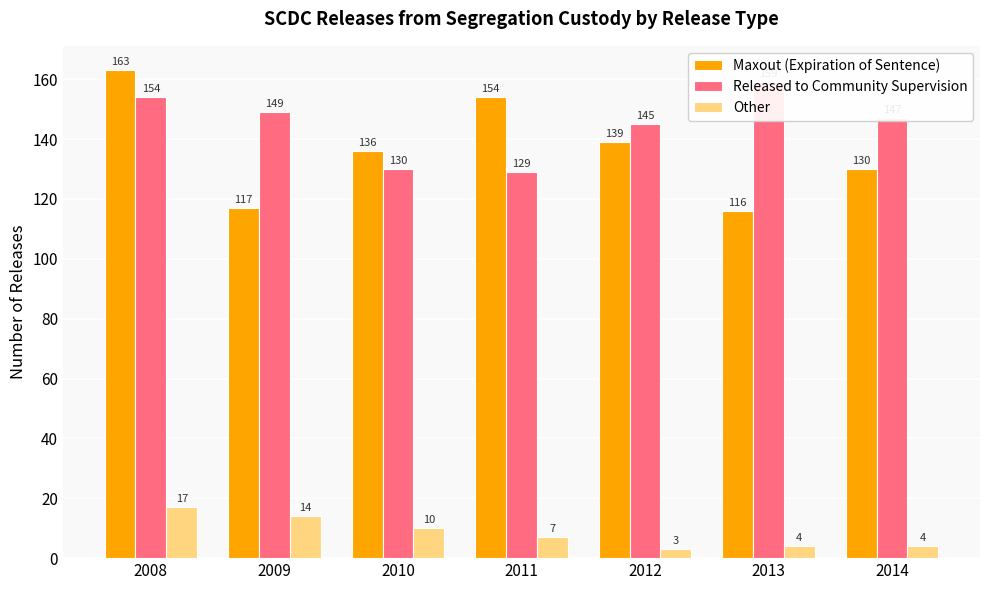

What are all the series names shown in the legend?

Maxout (Expiration of Sentence), Released to Community Supervision, Other